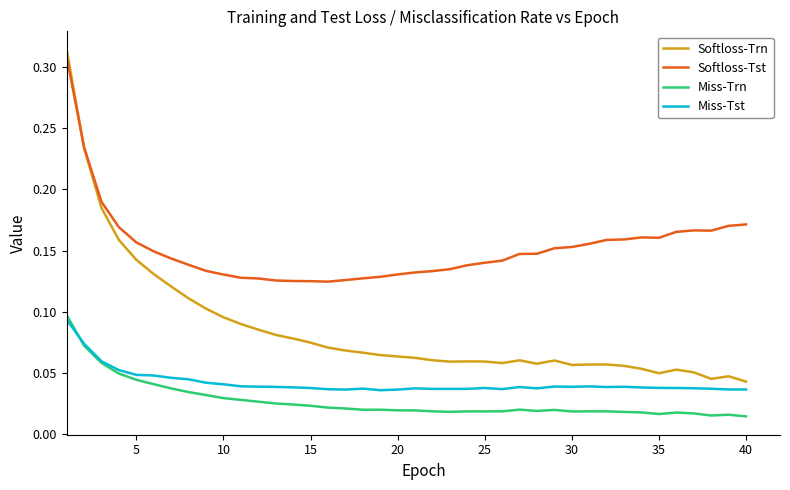

Rank the series by their maximum value, from lowest to highest.

Miss-Tst, Miss-Trn, Softloss-Tst, Softloss-Trn